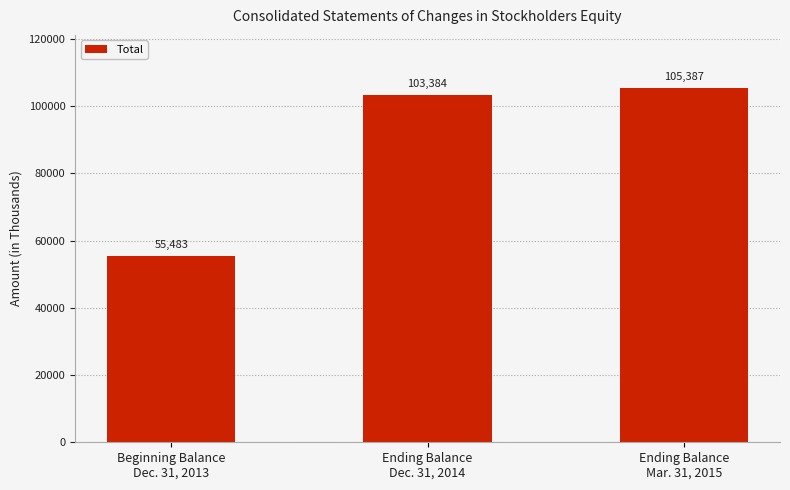

What is the approximate value at Ending Balance
Dec. 31, 2014?

103384